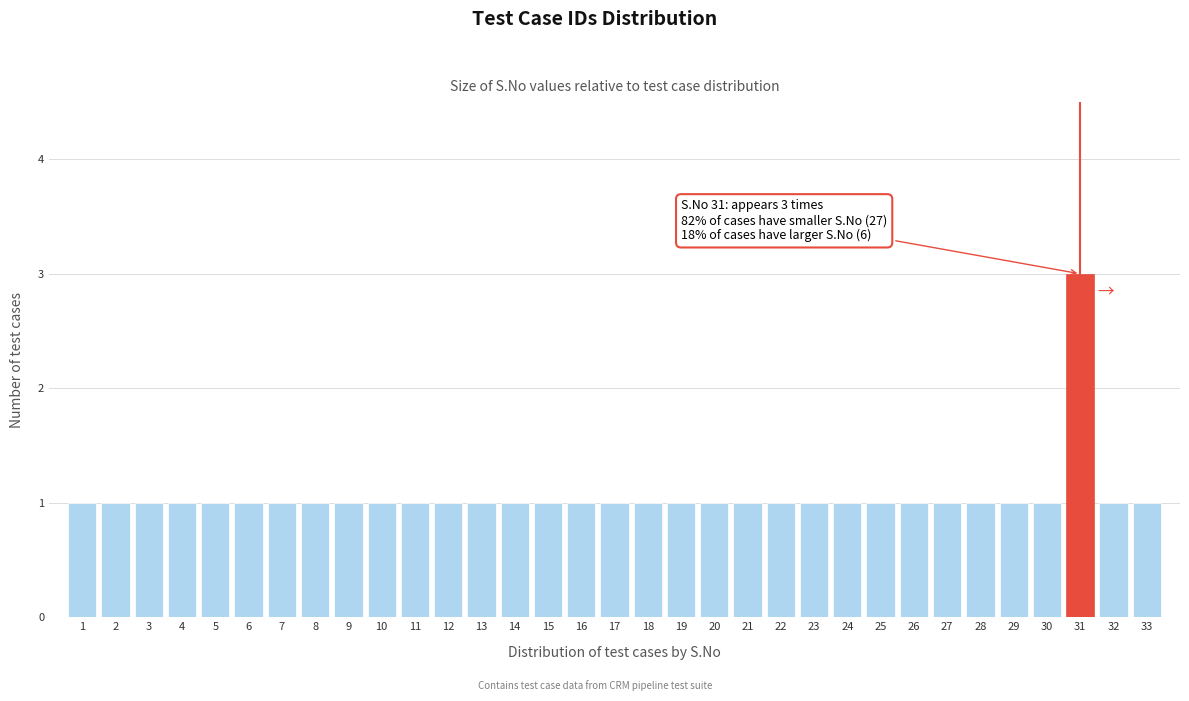

What is the ratio of the value at 6 to the value at 21?

1.0